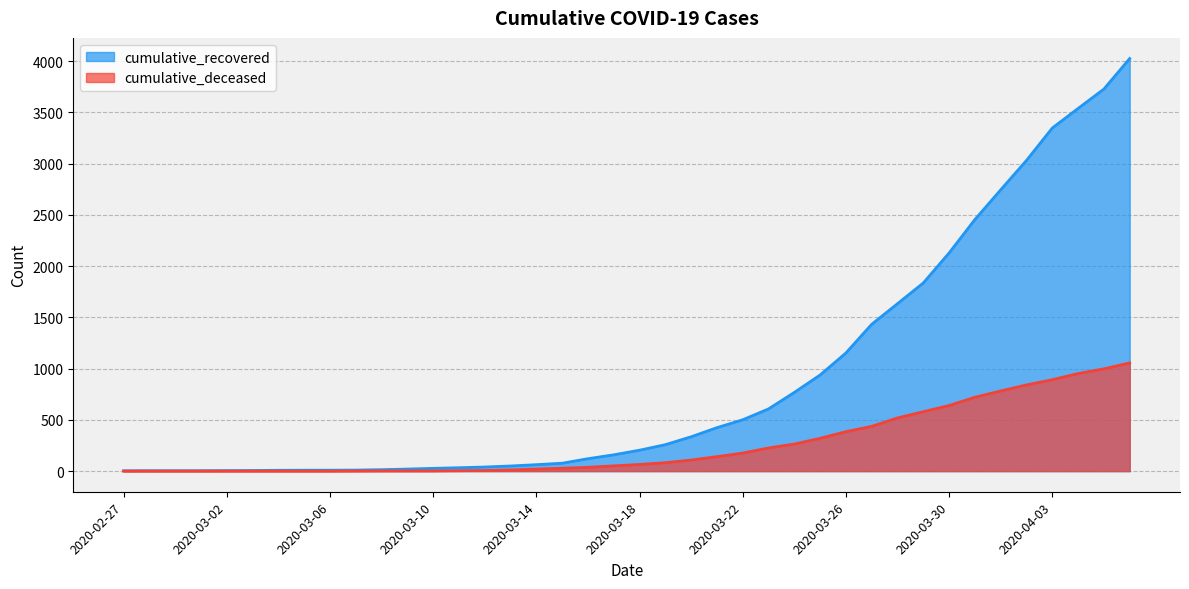

How many values in the cumulative_deceased series exceed 65?

19